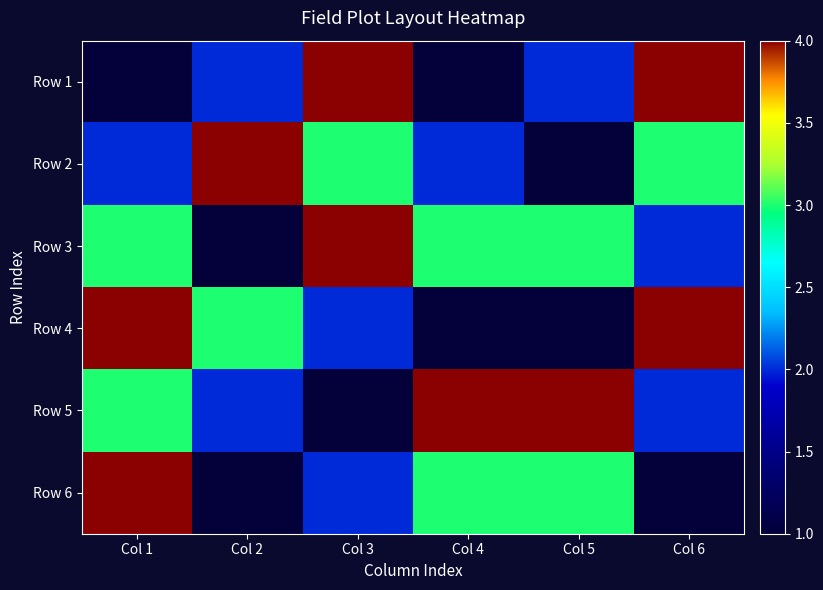

How many categories are shown in the chart?

6